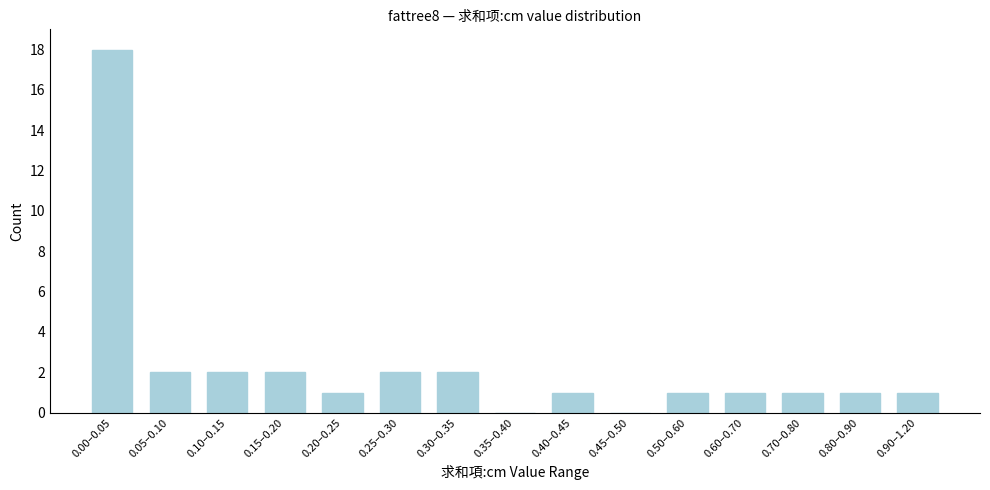

Reading right to left, list all the values displayed in this chart.

0.90–1.20=1	0.80–0.90=1	0.70–0.80=1	0.60–0.70=1	0.50–0.60=1	0.45–0.50=0	0.40–0.45=1	0.35–0.40=0	0.30–0.35=2	0.25–0.30=2	0.20–0.25=1	0.15–0.20=2	0.10–0.15=2	0.05–0.10=2	0.00–0.05=18